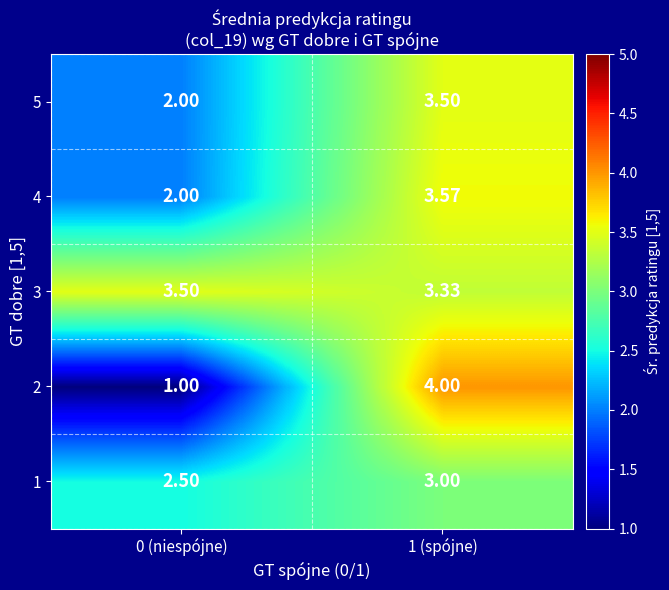

Which series has the widest spread of values?

2